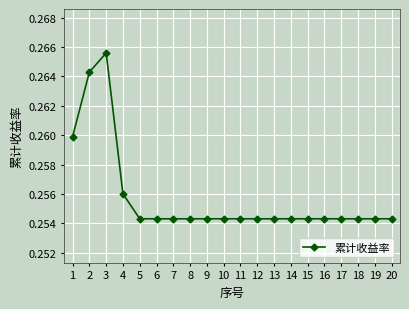

Count the values in the range 0 to 1.

20